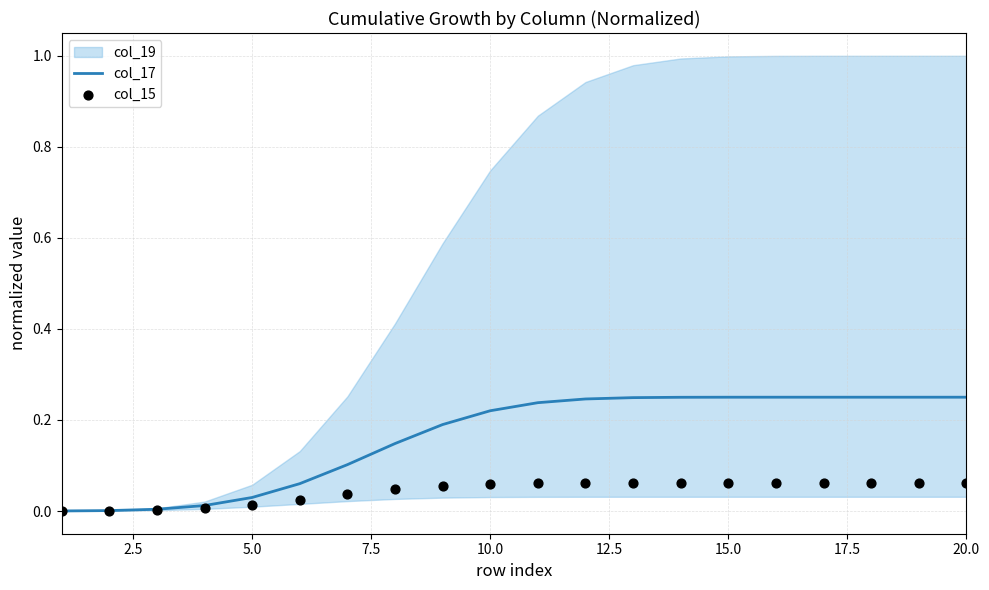

Is the value of col_17 at 0.0 greater than the value of col_15 at 7.5?

No